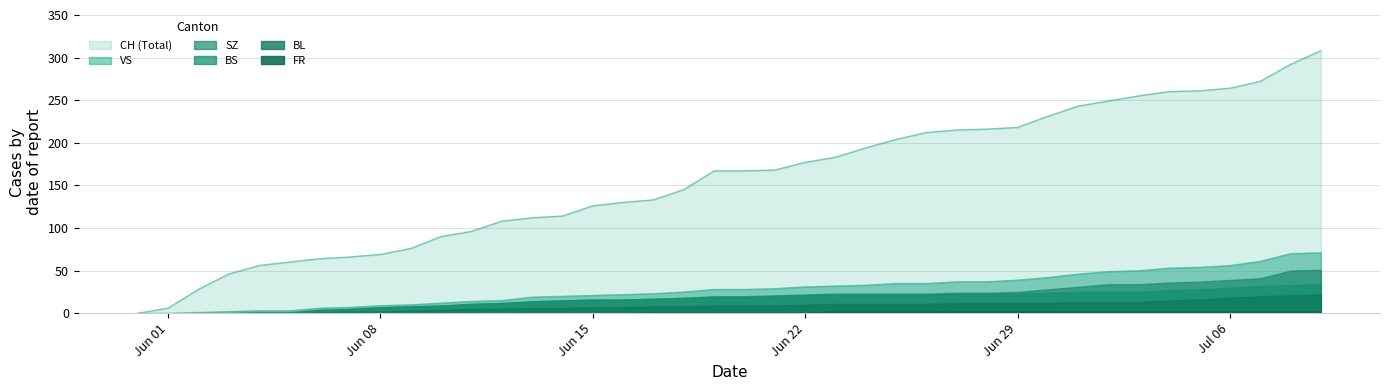

True or false: CH and SZ cross at least once.

False